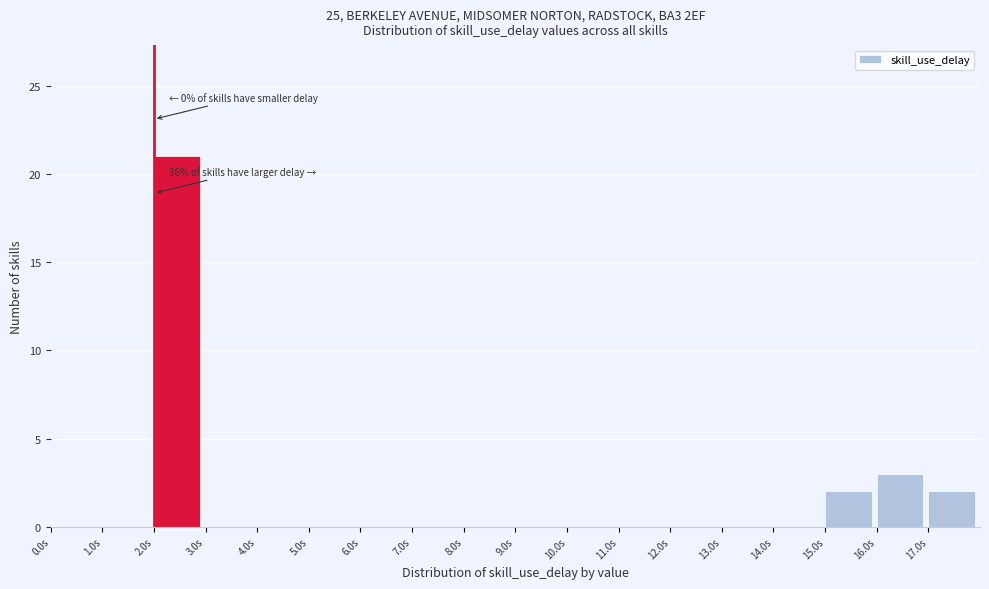

Over which range of the x-axis is the bar tallest?

2 to 3